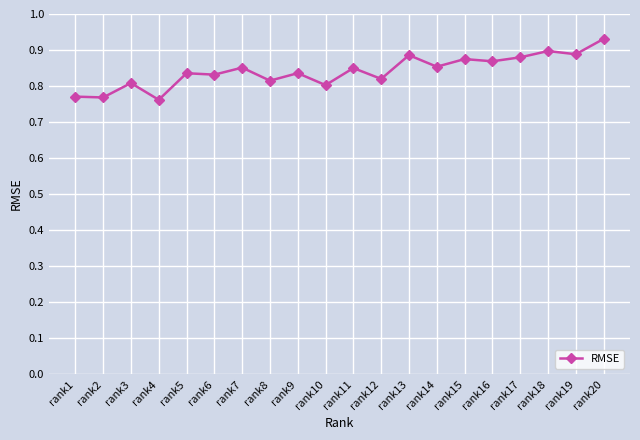

Where is the first local maximum?

rank3